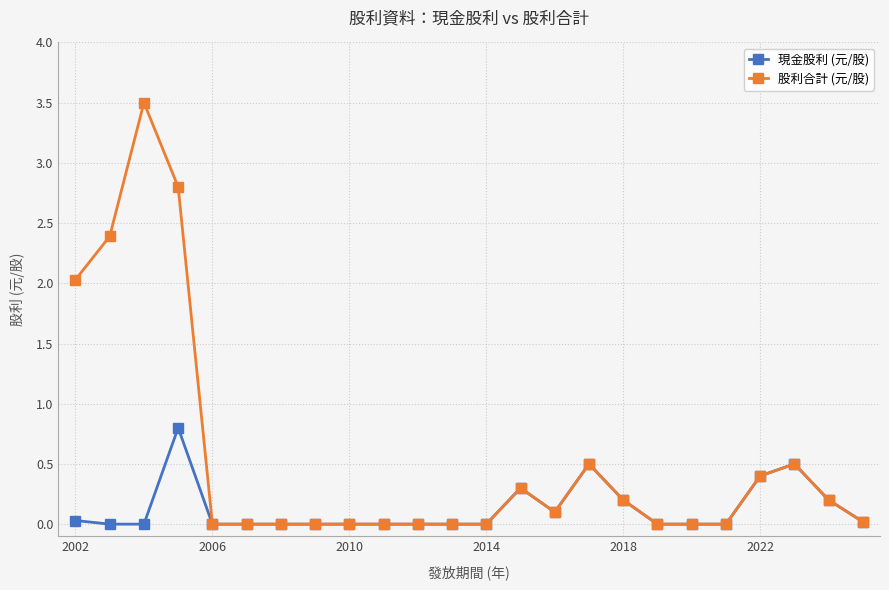

What is the greatest value displayed?

3.5